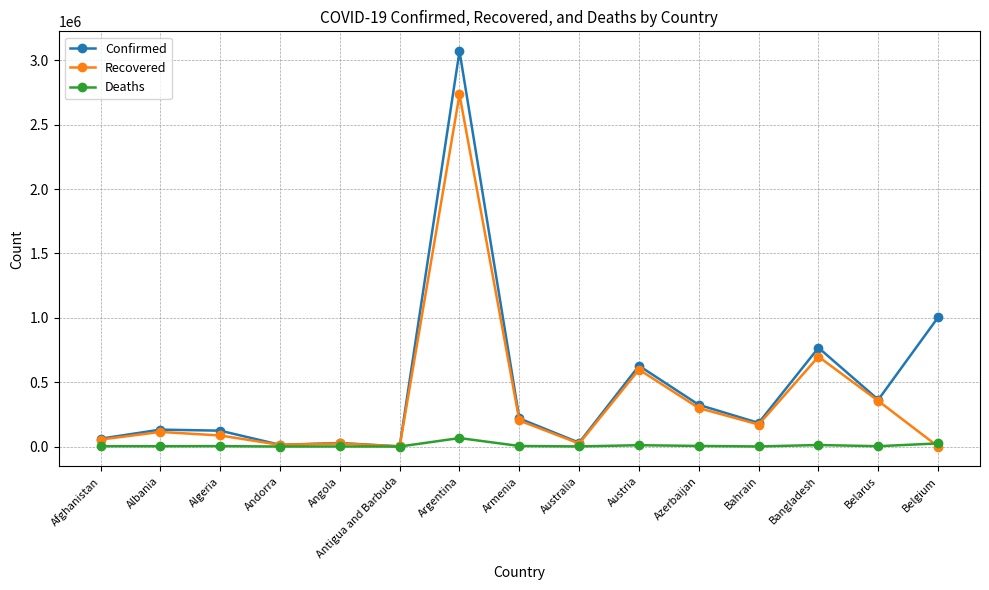

The value of Deaths at Algeria is 3299. True or false?

True